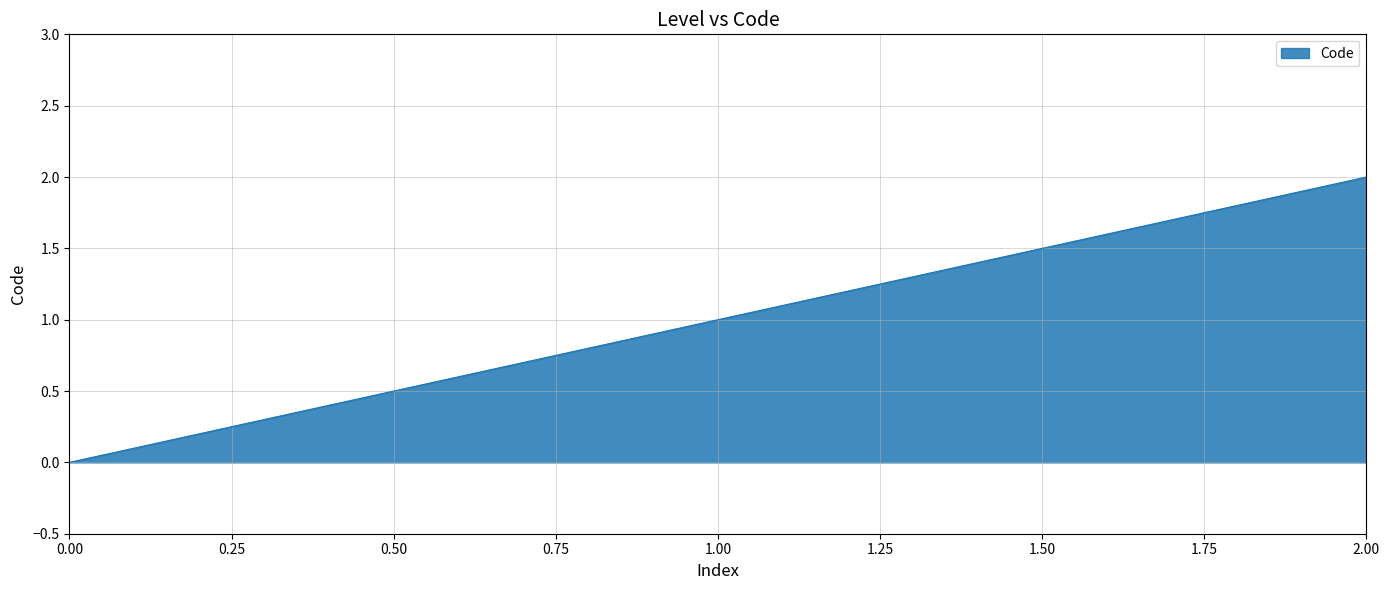

Which label corresponds to the largest value in the chart?

2.00